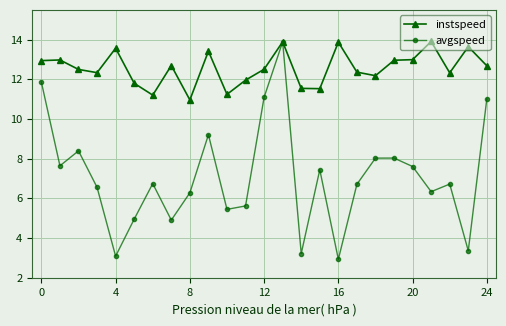

List the series in order of their overall mean, lowest first.

avgspeed, instspeed